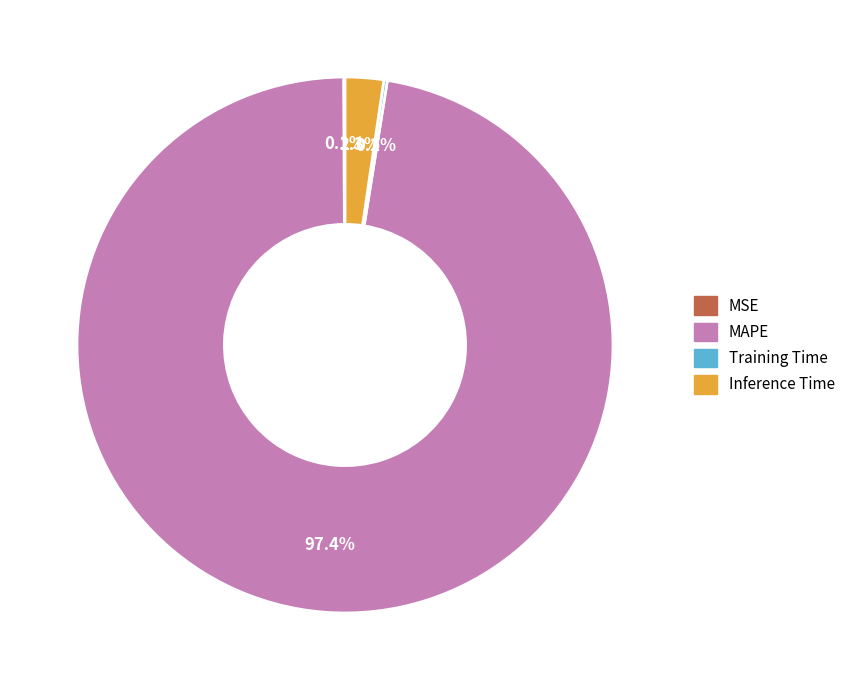

What is the largest slice in the pie chart?

MAPE